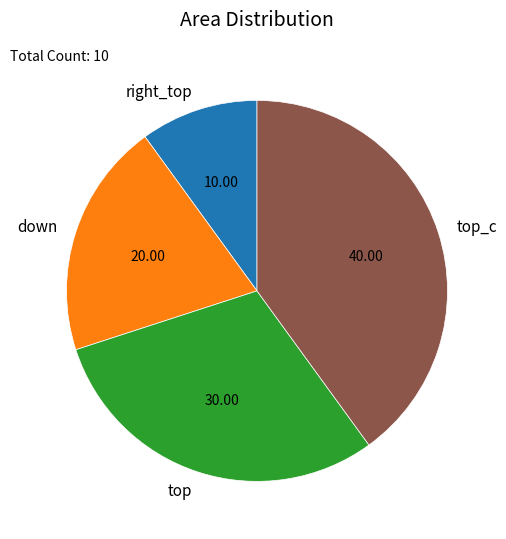

Is there any slice that represents more than half of the pie?

No